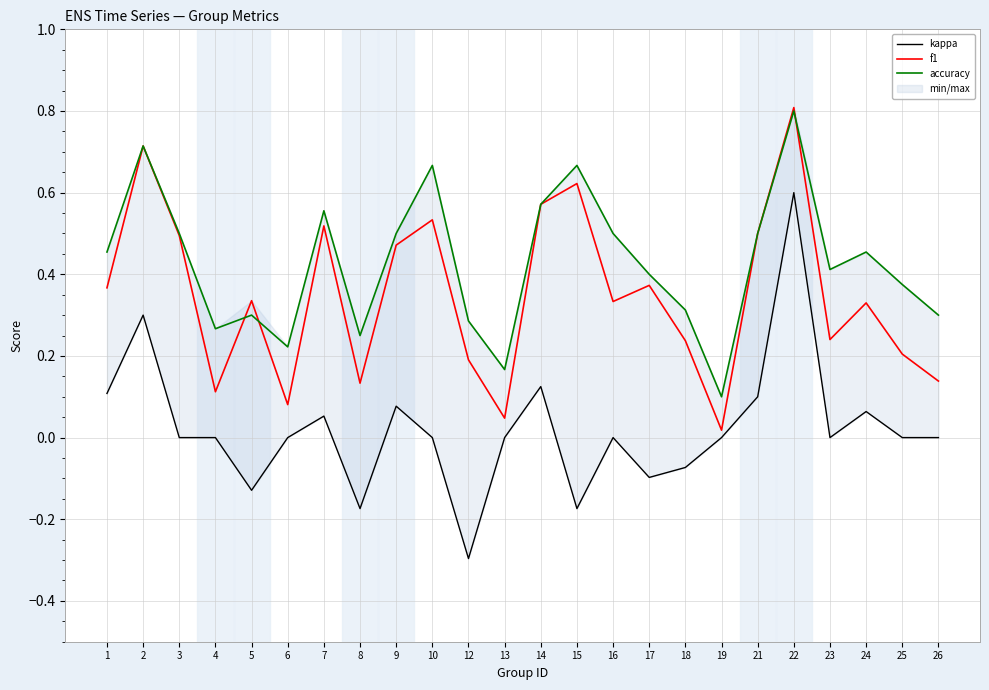

Is the value of kappa at 15 greater than the value of f1 at 26?

No